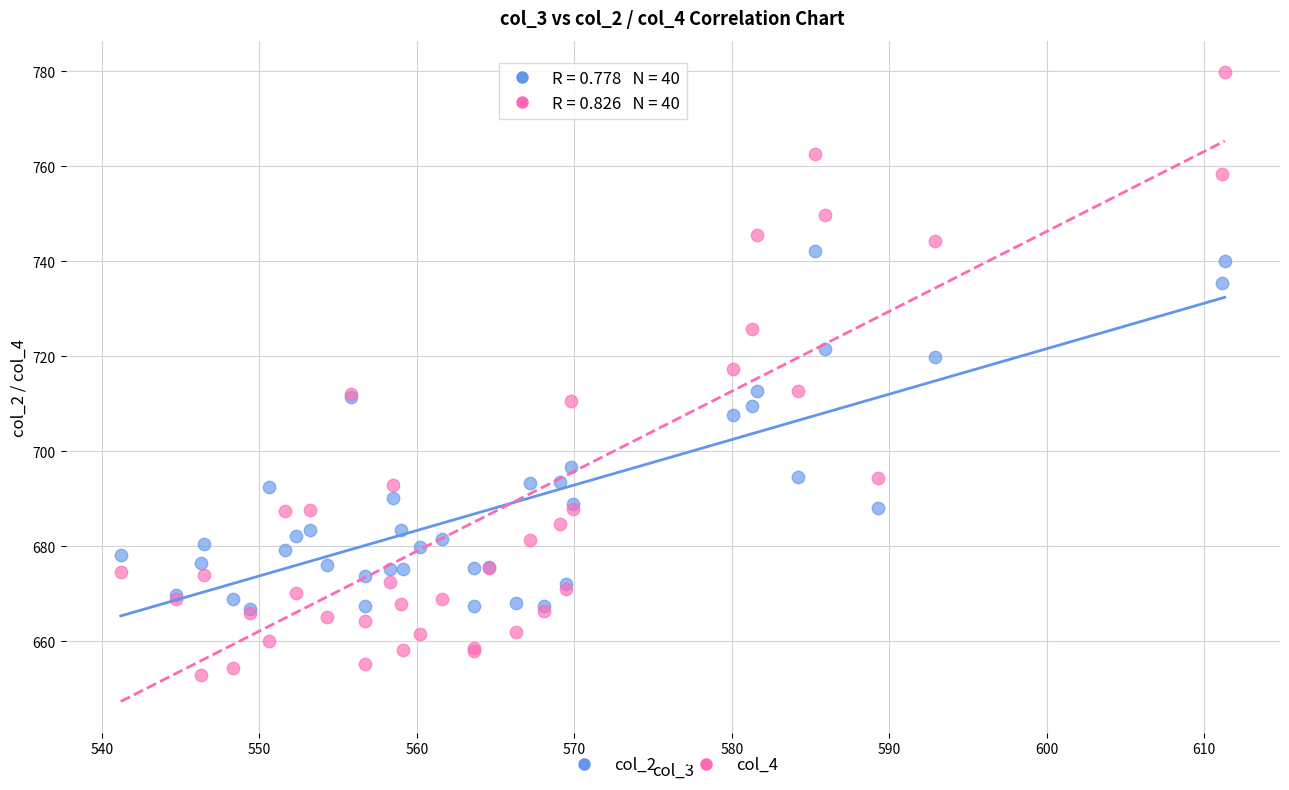

Which series reaches the minimum Y coordinate?

col_4